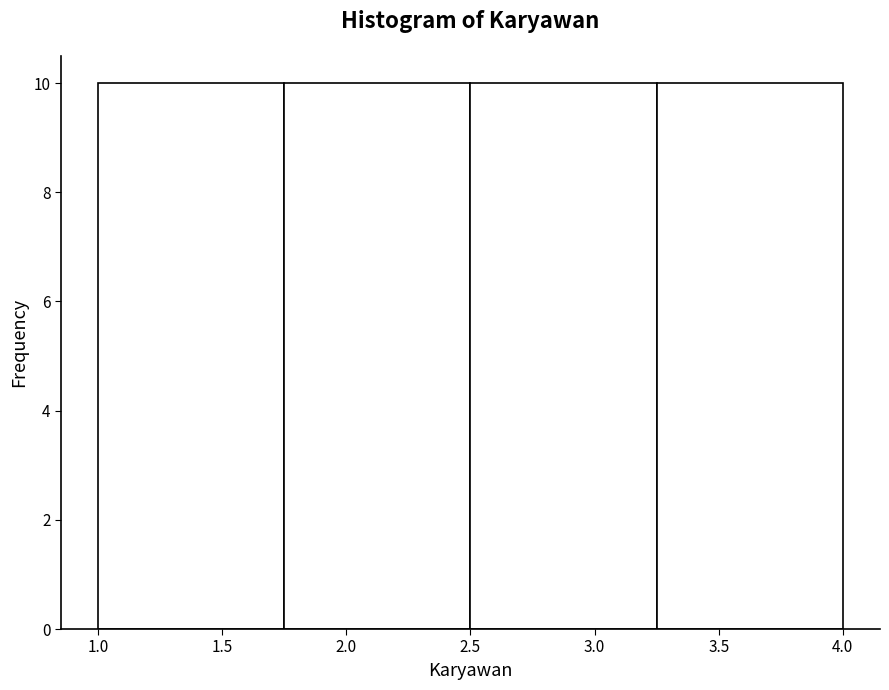

What is the height of the bar covering 1.75 to 2.50 on the x-axis? The values are not printed on the chart, so give them approximately, as read against the axis.

10